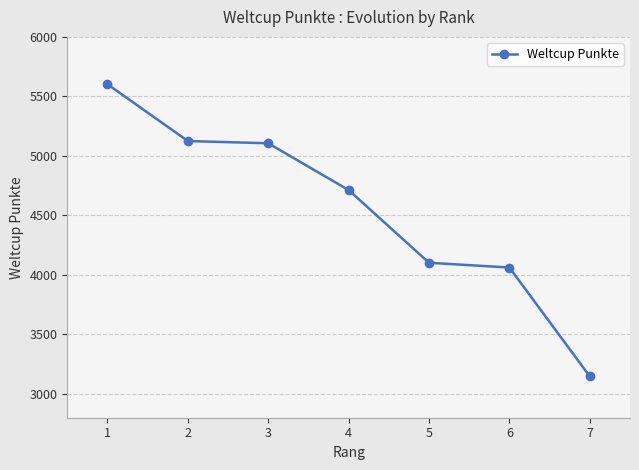

What is the approximate value at 7, to the nearest 50?

3150